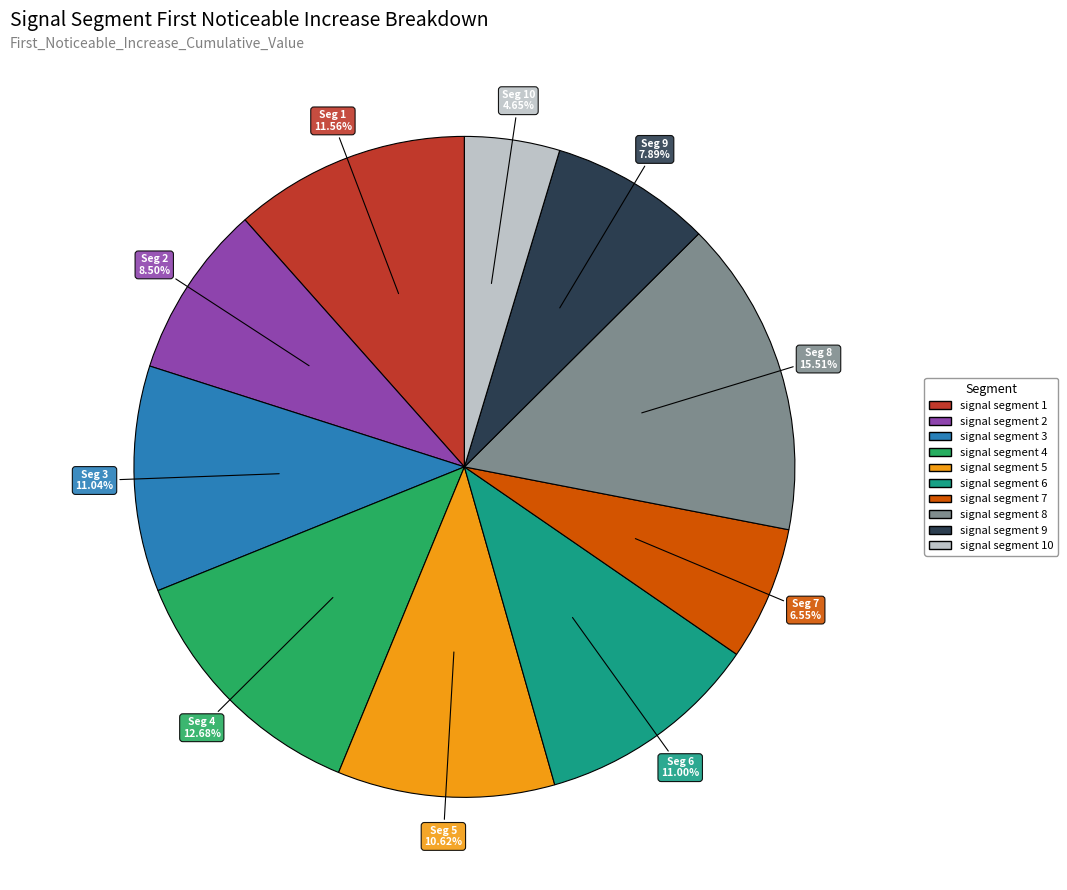

Is there any slice that represents more than half of the pie?

No